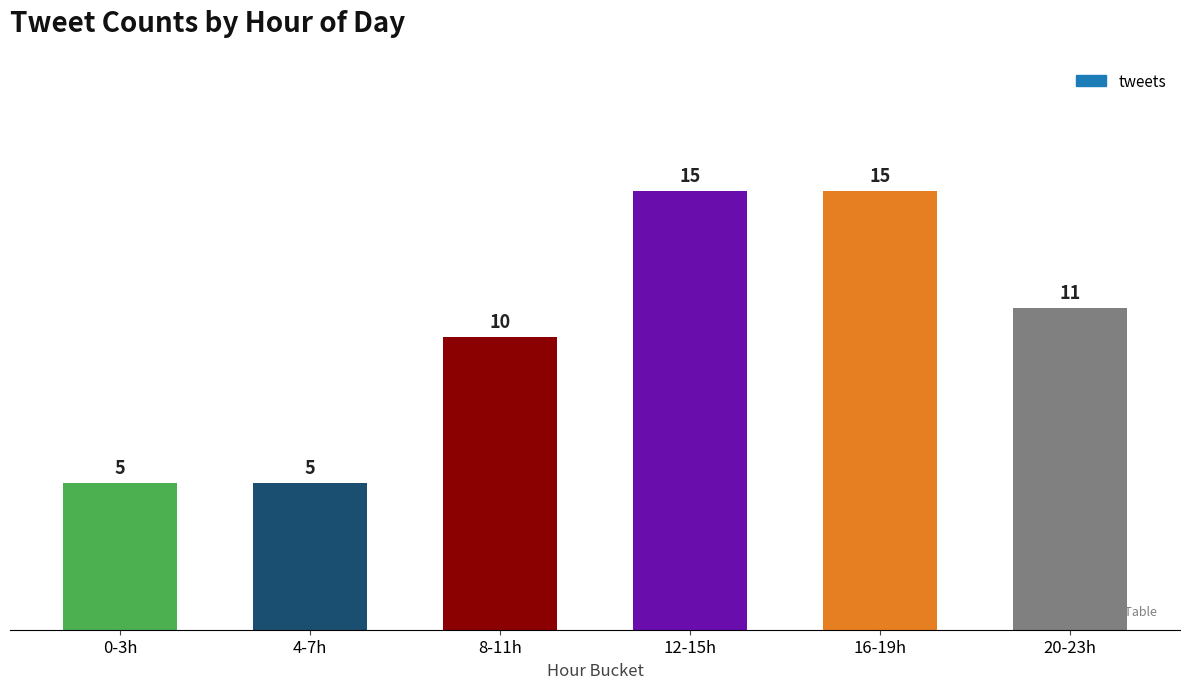

What is the smallest value displayed?

5